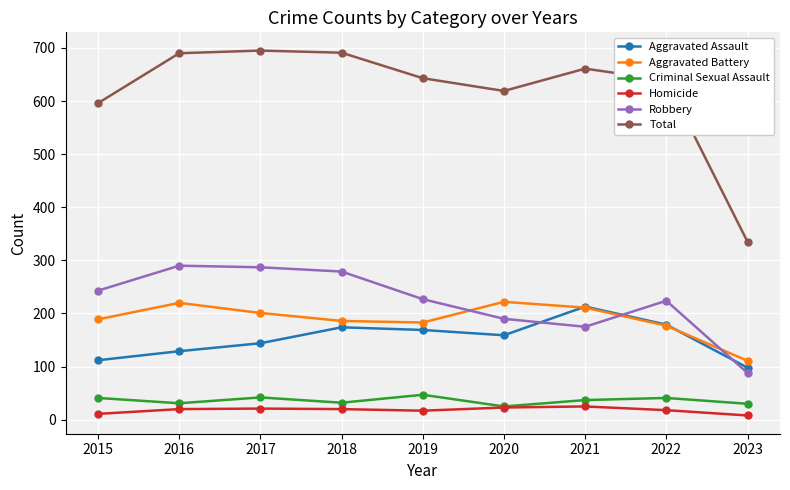

Which category has the lowest value in the Total series?

2023